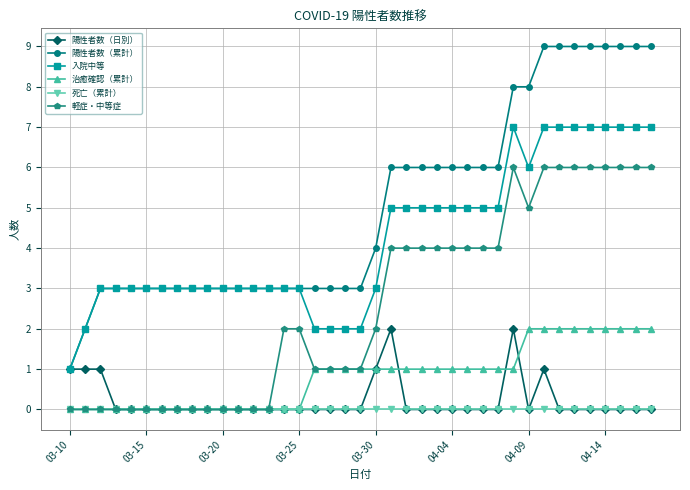

Which series has the widest spread of values?

陽性者数（累計）